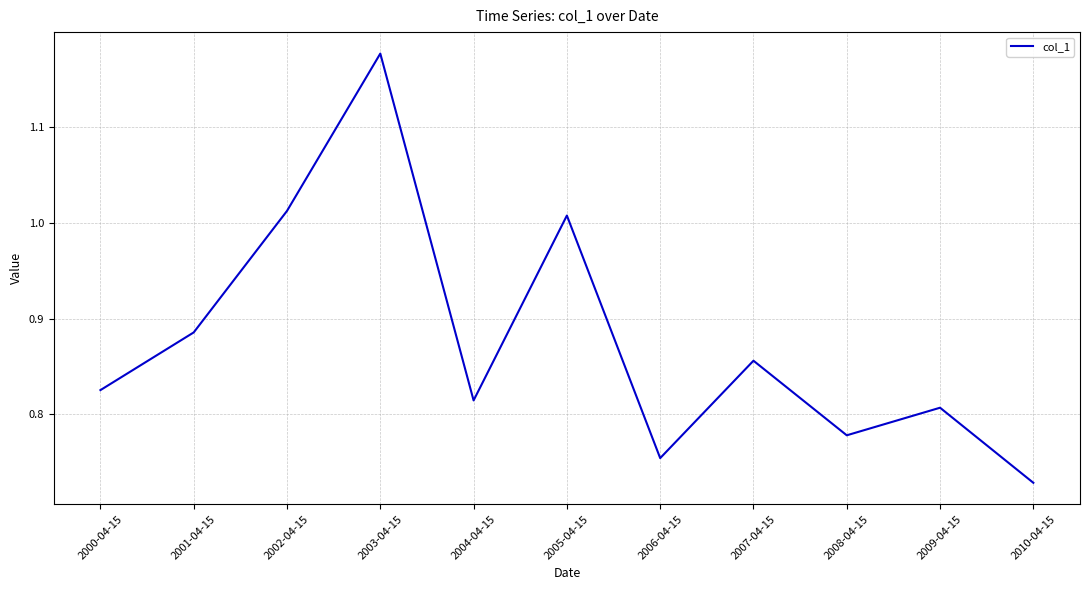

Which label corresponds to the largest value in the chart?

2003-04-15